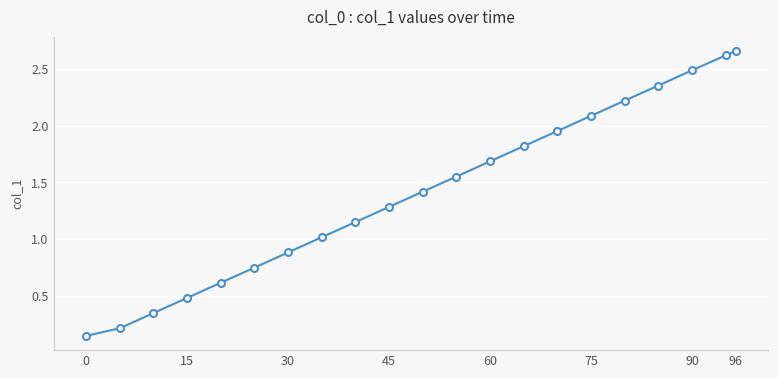

How many series are shown in this chart?

1